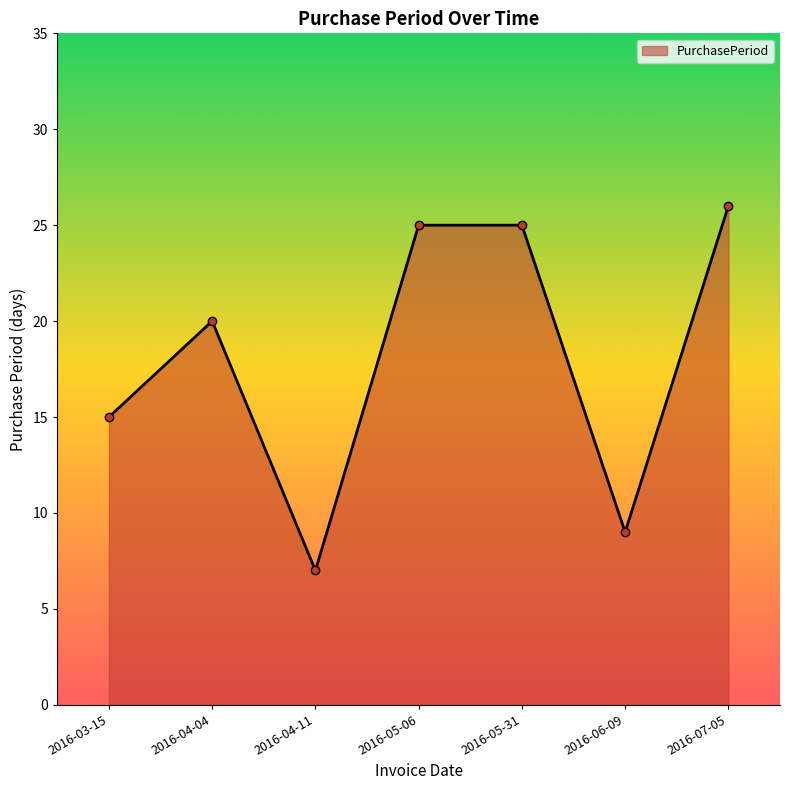

At which category does the chart reach its minimum across all series?

2016-04-11